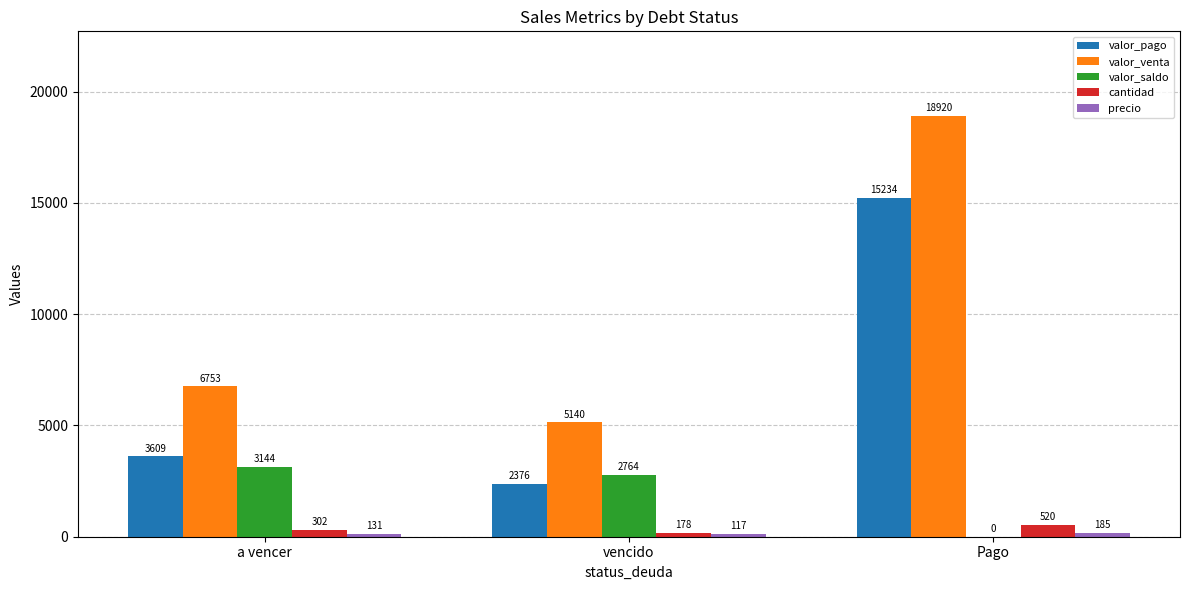

Between a vencer and Pago, which series saw the biggest shift?

valor_venta